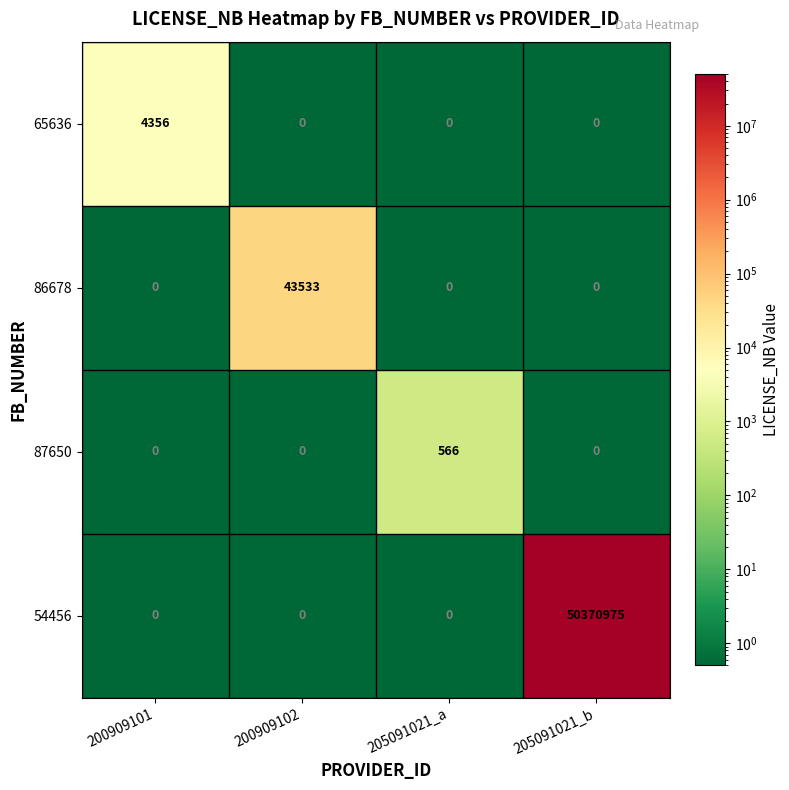

Read the 65636 value at 200909101.

4356